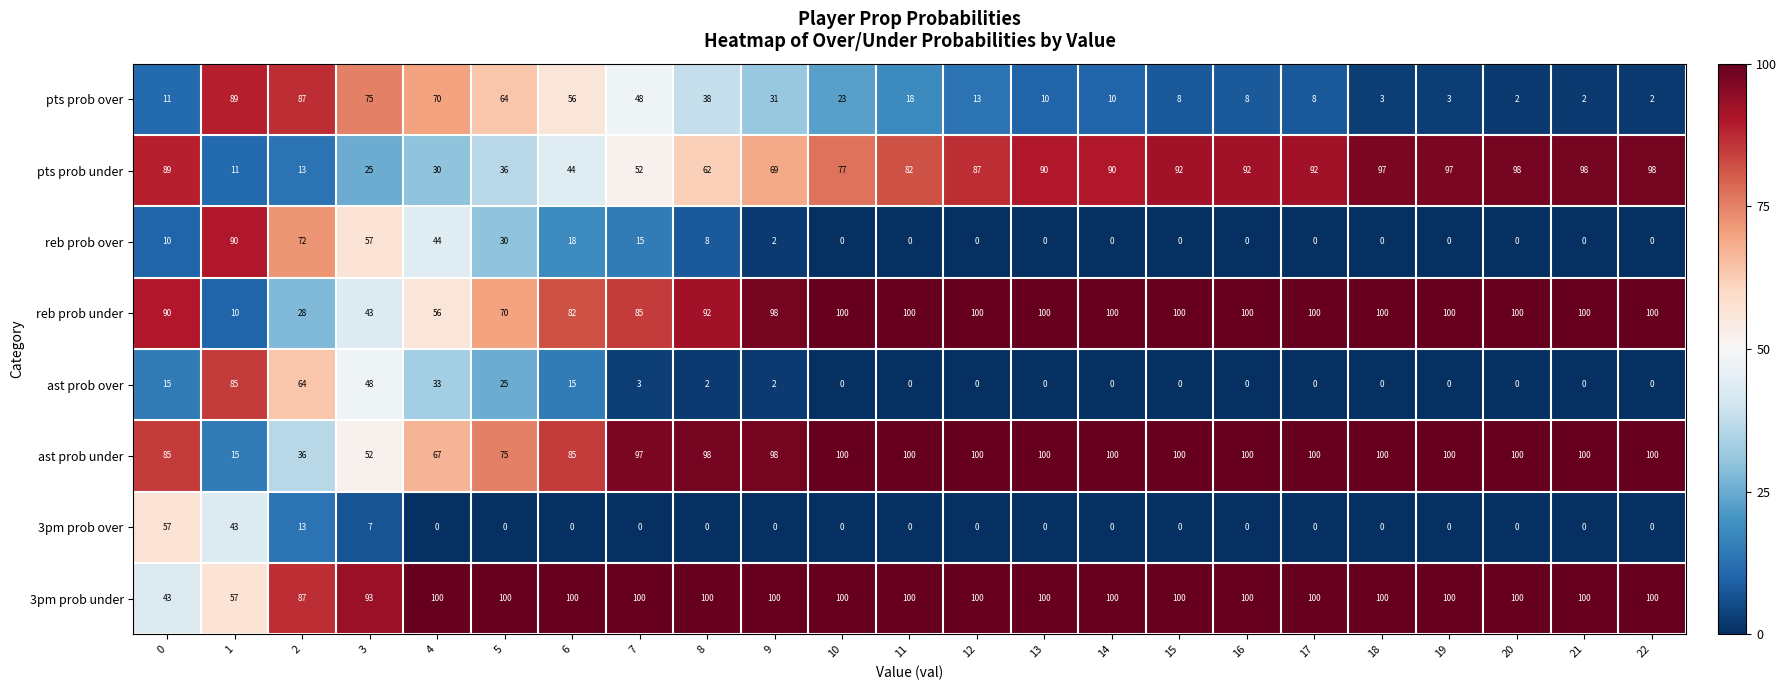

What is the spread (max minus min) of values at 11?

100